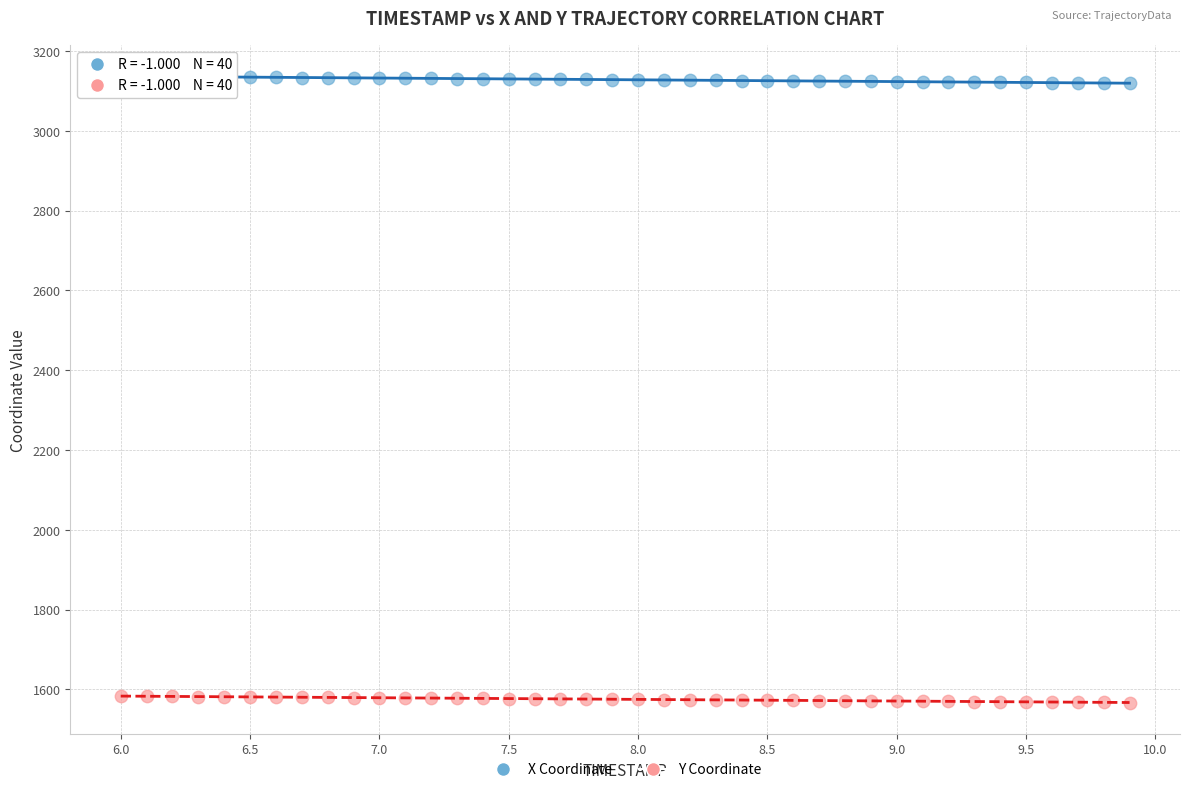

Across all data points, what is the range of Y values (max minus min)?

1569.4